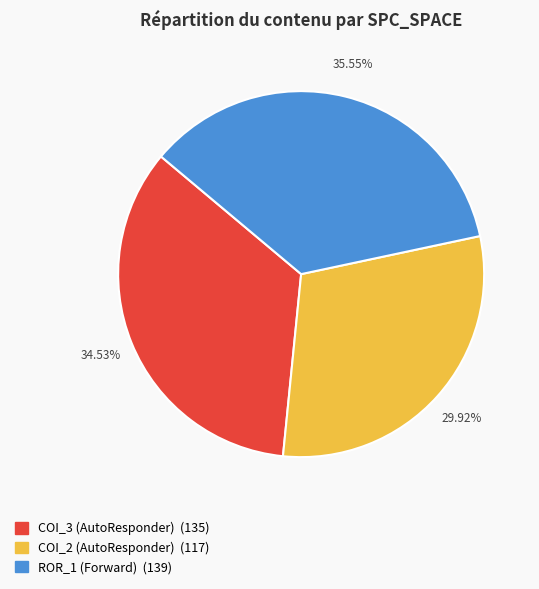

Is there a majority slice in this chart?

No